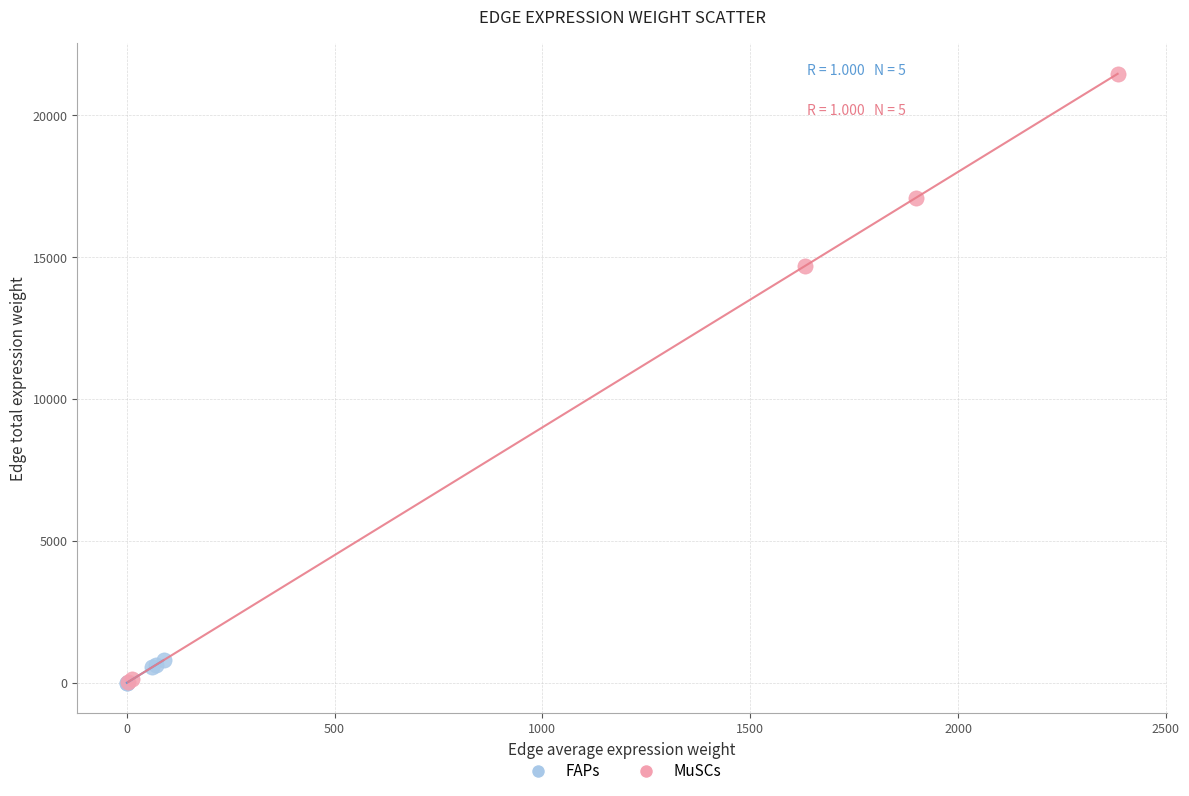

Which series has the widest spread of Y values?

MuSCs